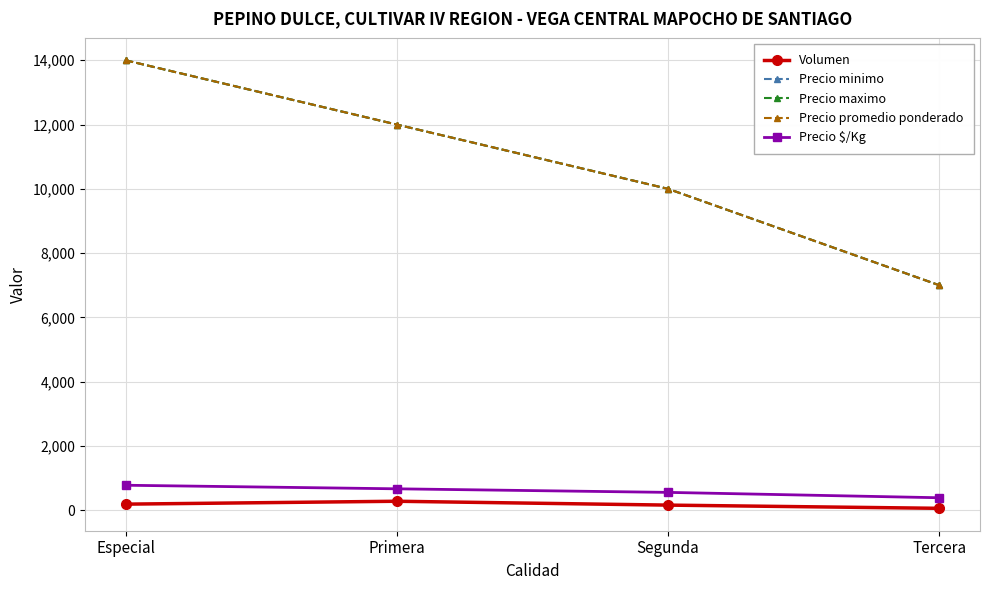

Which category has the lowest value in the Volumen series?

Tercera